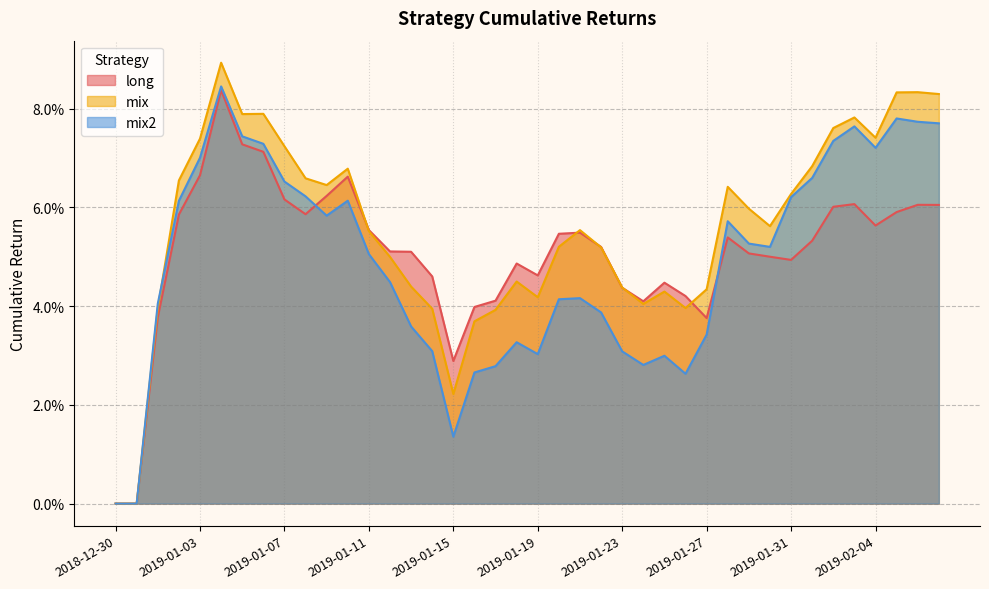

How many series are shown in this chart?

3